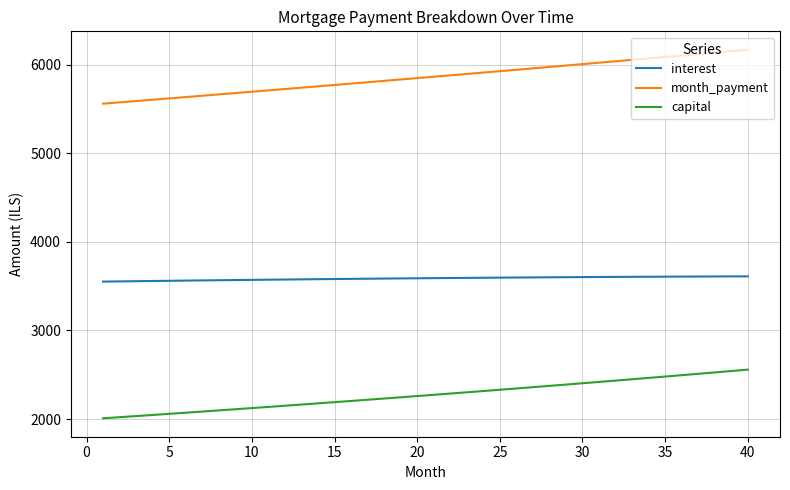

True or false: interest and month_payment cross at least once.

False